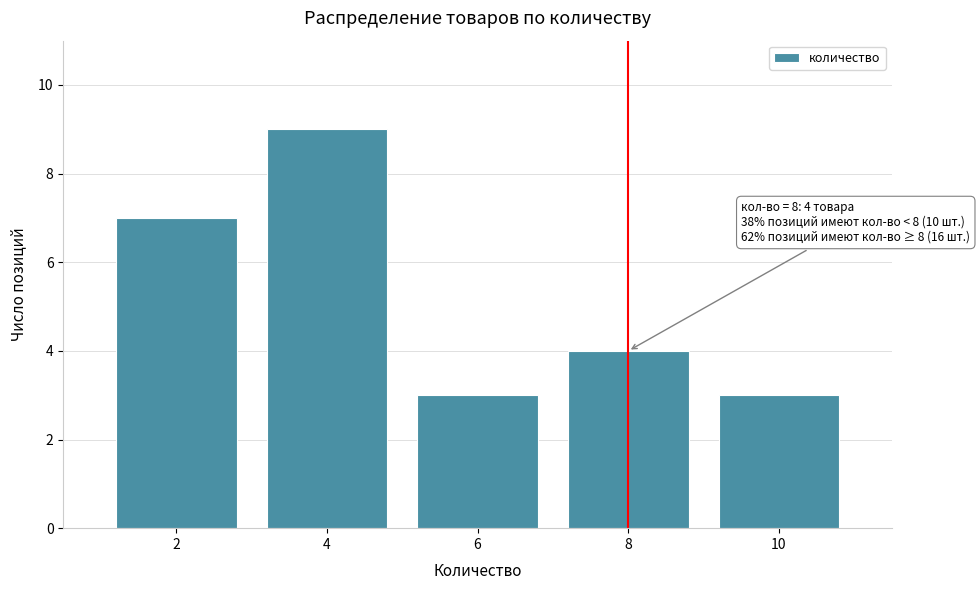

Reading left to right, extract all data points from this chart.

7	9	3	4	3